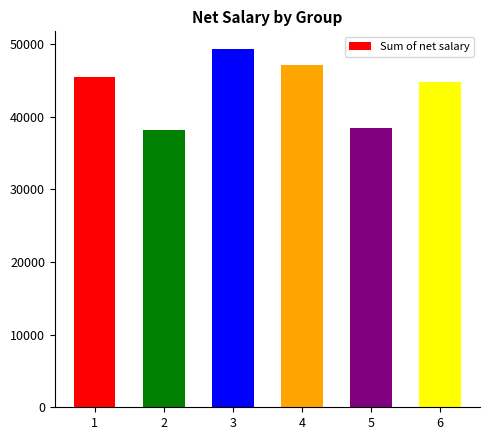

True or false: the data shows 49316.7 at 3.

True